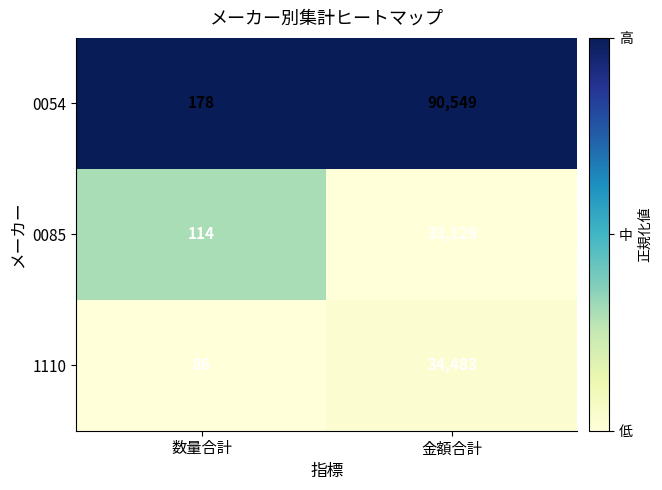

Which series has the largest range (max minus min)?

0054